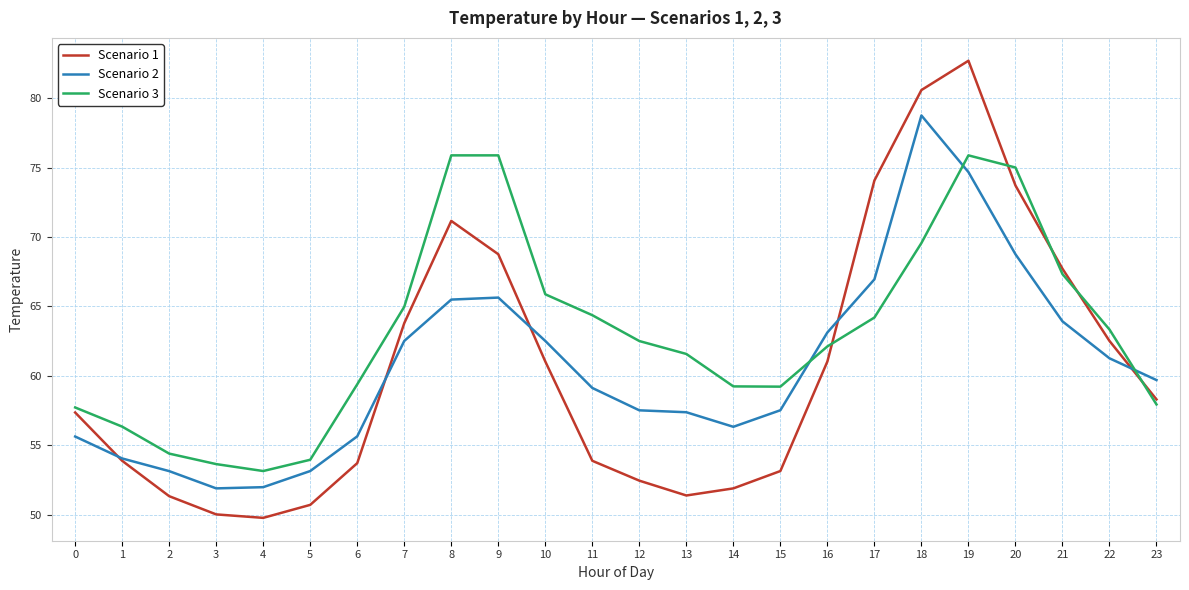

The value of Scenario 2 at 20 is 68.8. True or false?

True